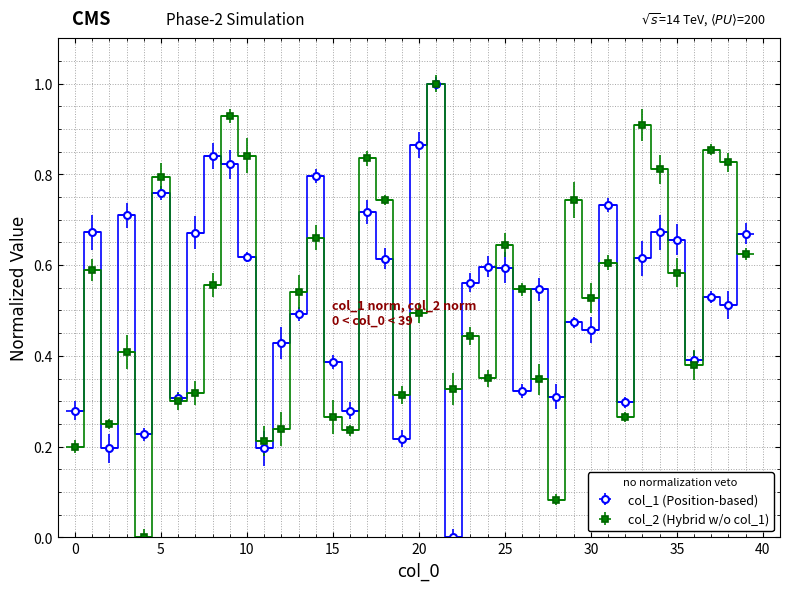

True or false: col_1 has a value of 0.1 at 0.

False